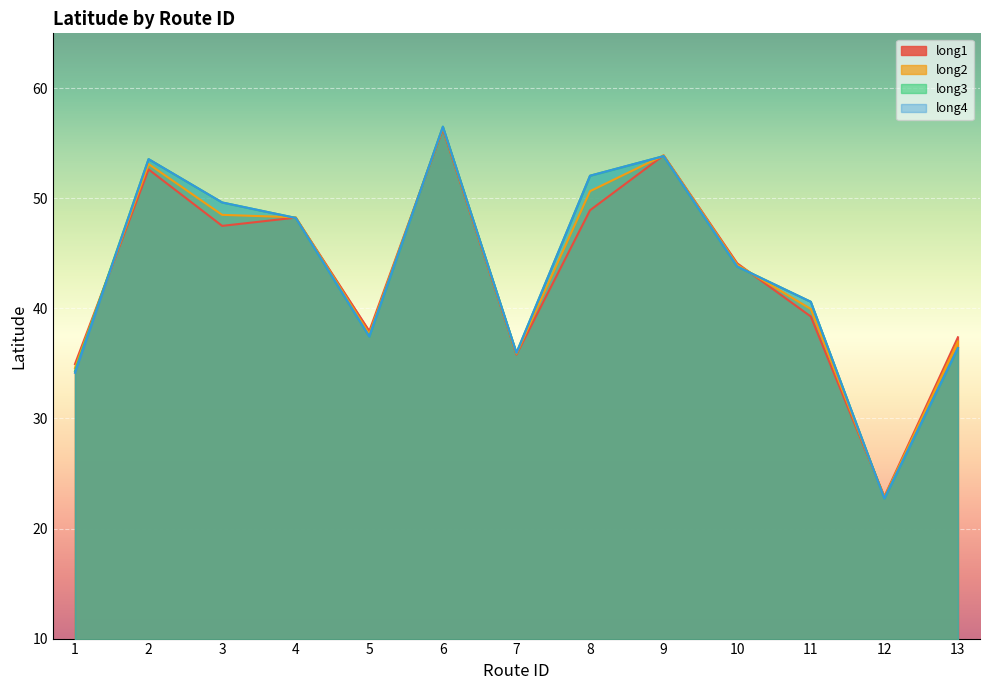

Is it true that long4 equals 53.6 at 2?

True